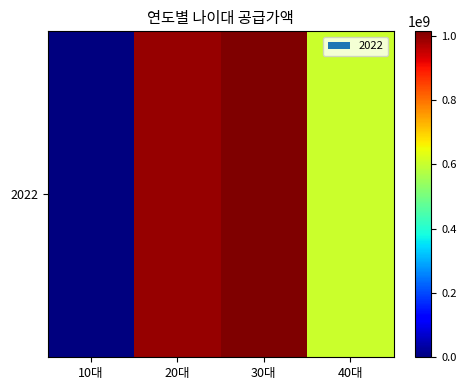

Read the value at 40대, to the nearest 10.

604451000